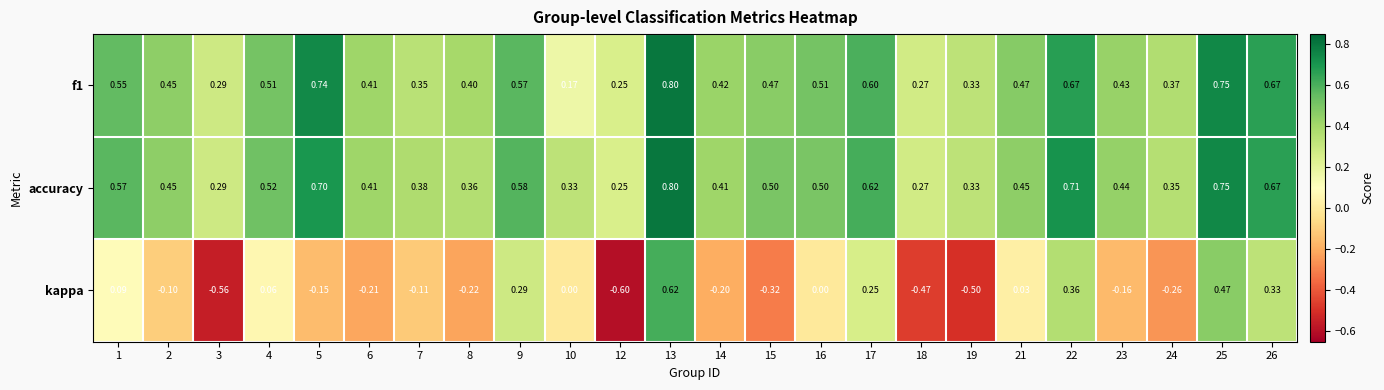

Which series has the largest range (max minus min)?

kappa